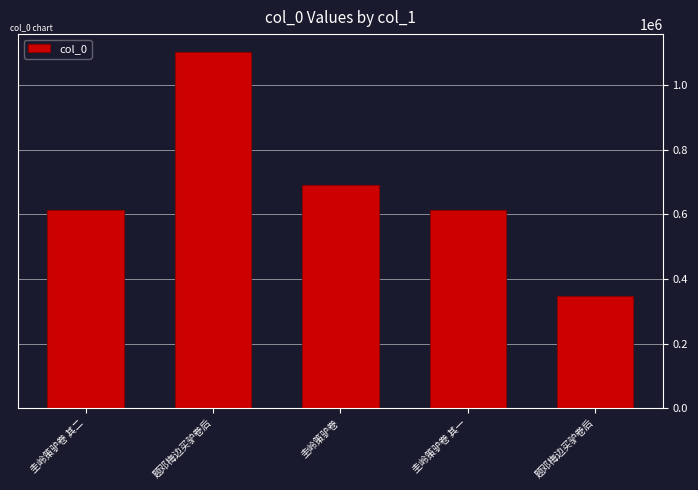

How many categories are shown in the chart?

5